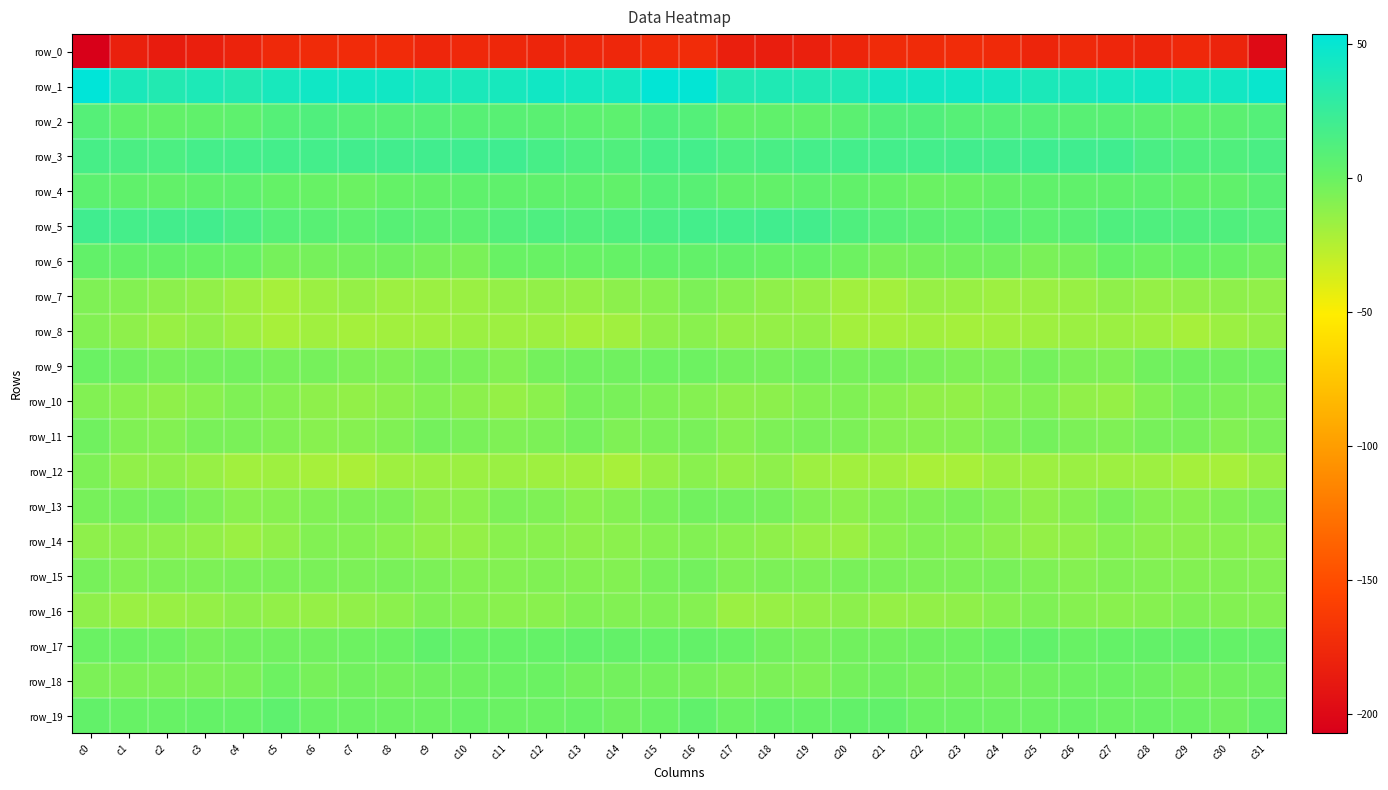

Where is row_9 nearest to the value -4?

c20